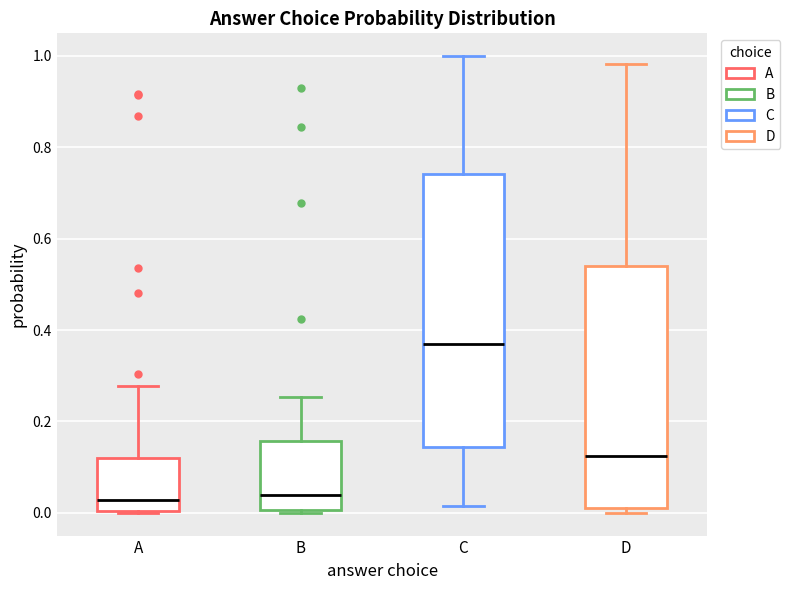

Reading left to right, transcribe this box plot: for each box, give where its median line is, the range the box spans, and where its two whiskers end, as read against the y-axis. The values are not printed on the chart, so give them approximately, as read against the axis.

A: median 0.02, box 0.00 to 0.12, whiskers 0.00 to 0.28
B: median 0.04, box 0.00 to 0.16, whiskers 0.00 to 0.26
C: median 0.36, box 0.14 to 0.74, whiskers 0.02 to 1.00
D: median 0.12, box 0.02 to 0.54, whiskers 0.00 to 0.98